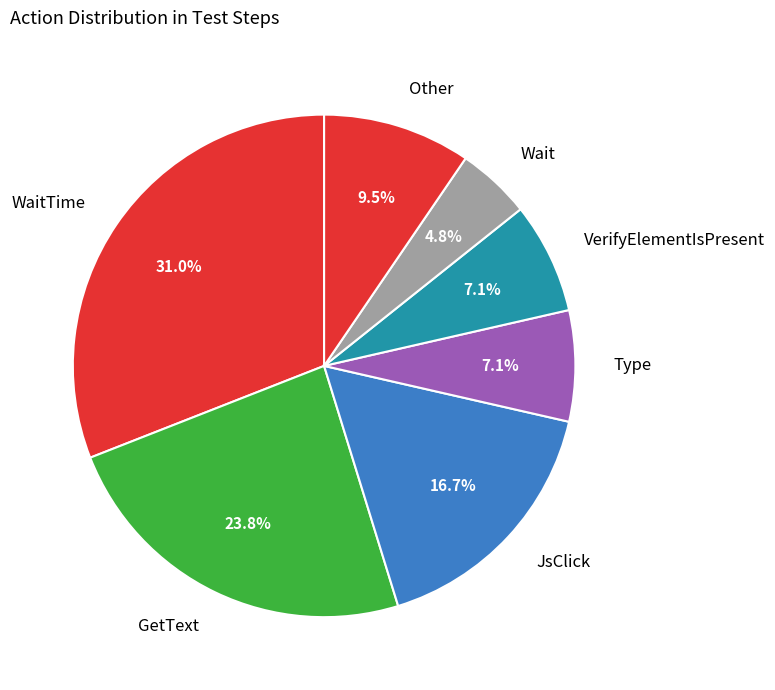

Is there a majority slice in this chart?

No